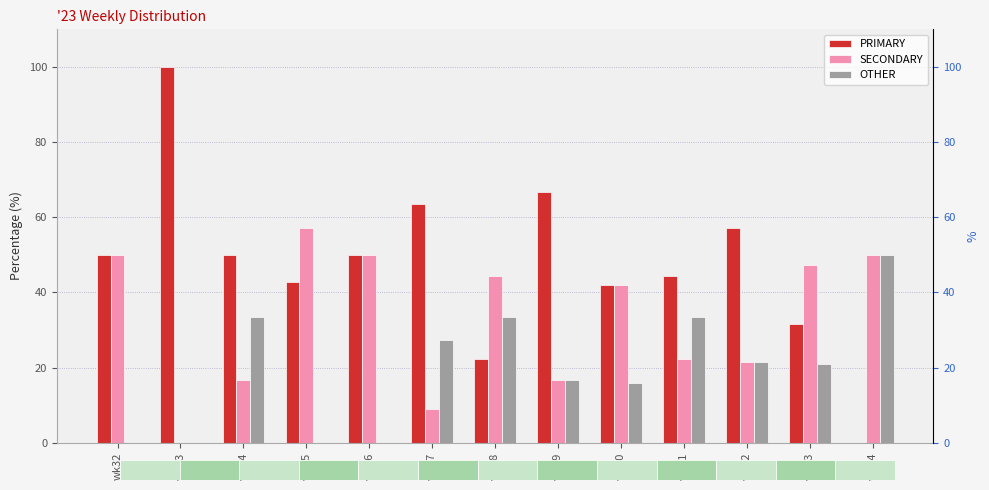

What is the difference between the maximum and minimum values in the SECONDARY series?

57.1